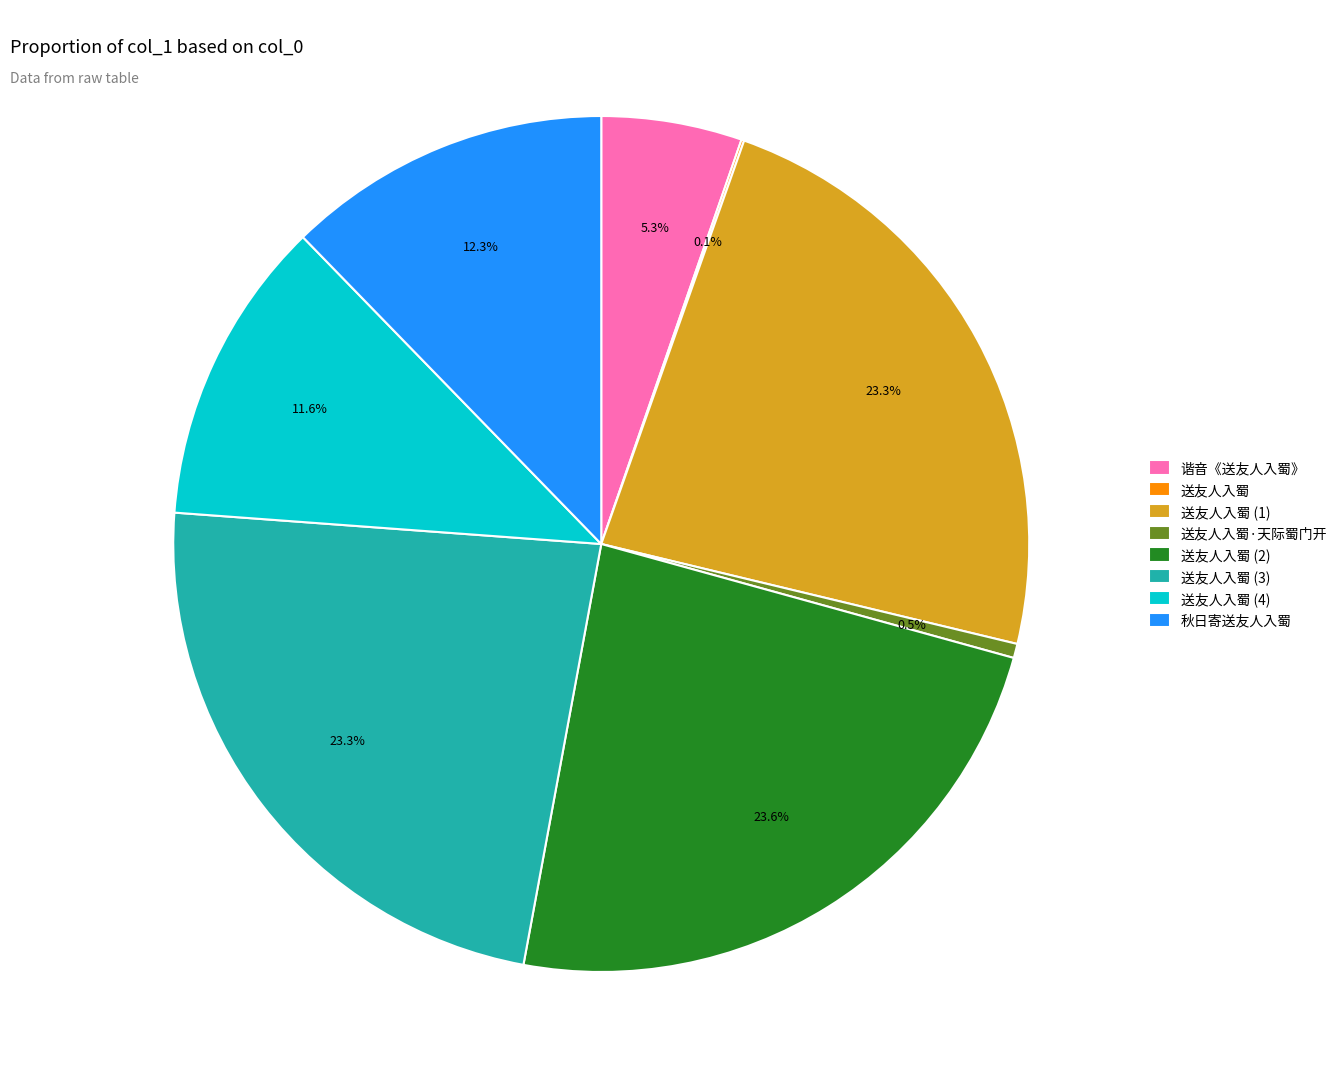

To the nearest percent, what is the difference between the largest and smallest slice percentages?

24%